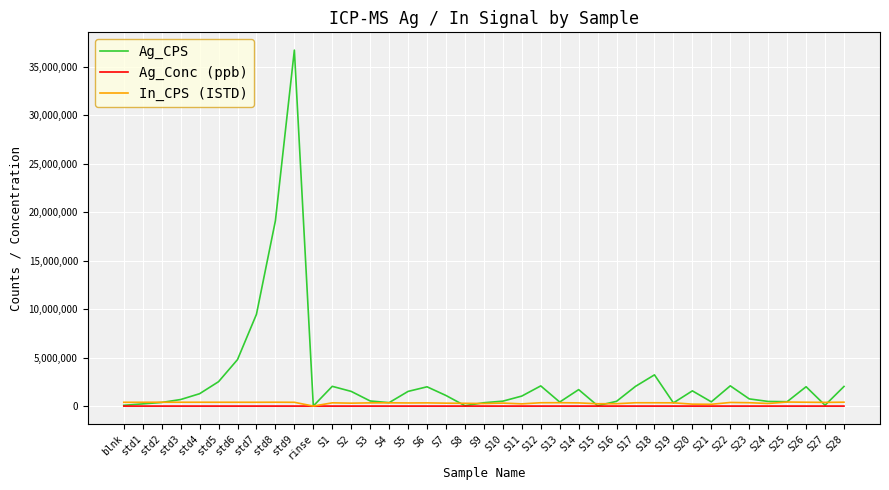

List the series in order of their peak value, lowest first.

Ag_Conc (ppb), In_CPS (ISTD), Ag_CPS